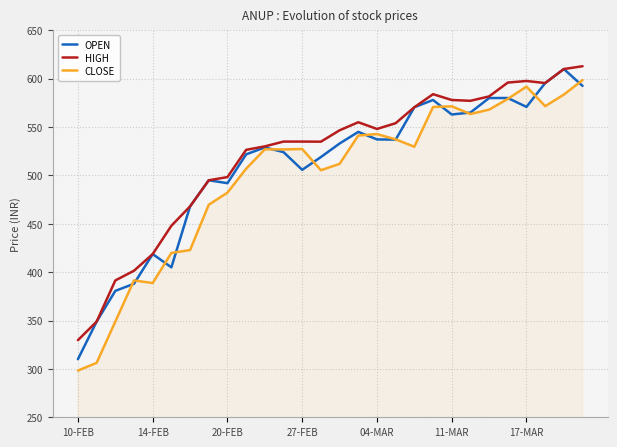

What is the smallest value displayed?

298.3